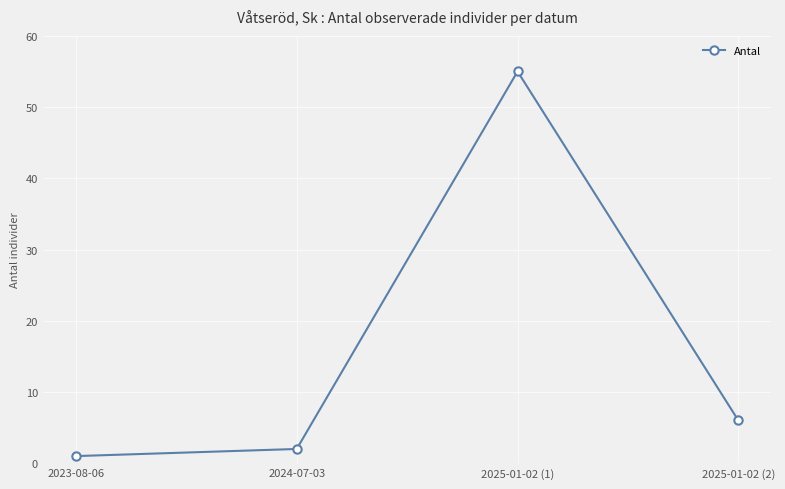

What is the difference between the values at 2025-01-02 (2) and 2025-01-02 (1)?

49